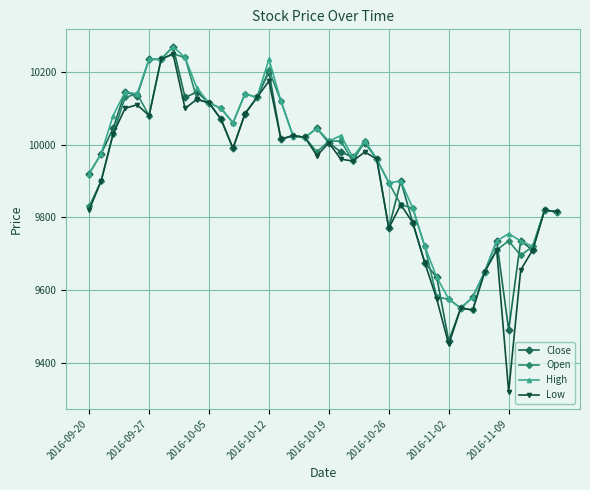

Which series has the widest spread of values?

Low